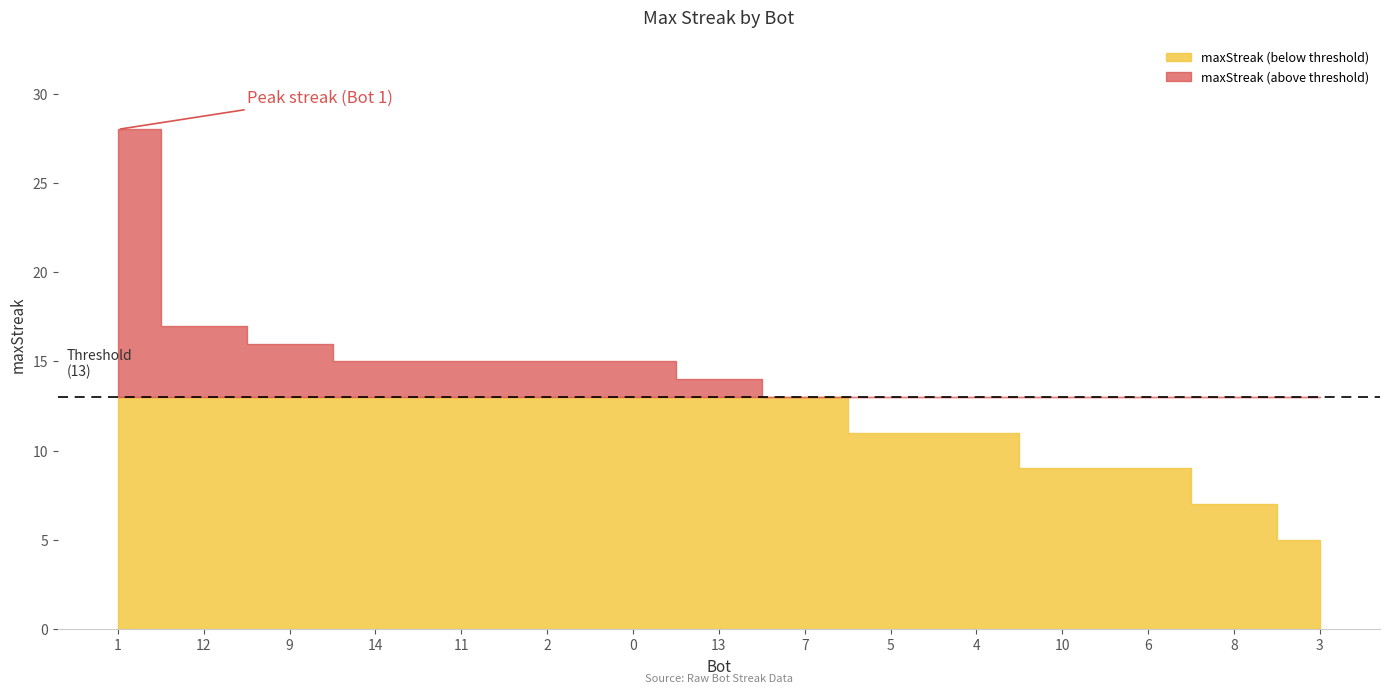

The value at 4 is 11. True or false?

True